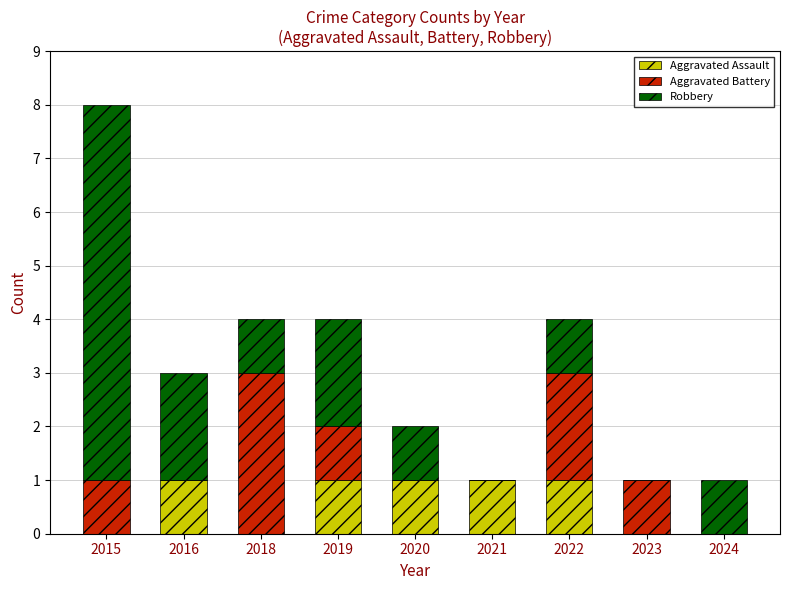

What are all the series names shown in the legend?

Aggravated Assault, Aggravated Battery, Robbery